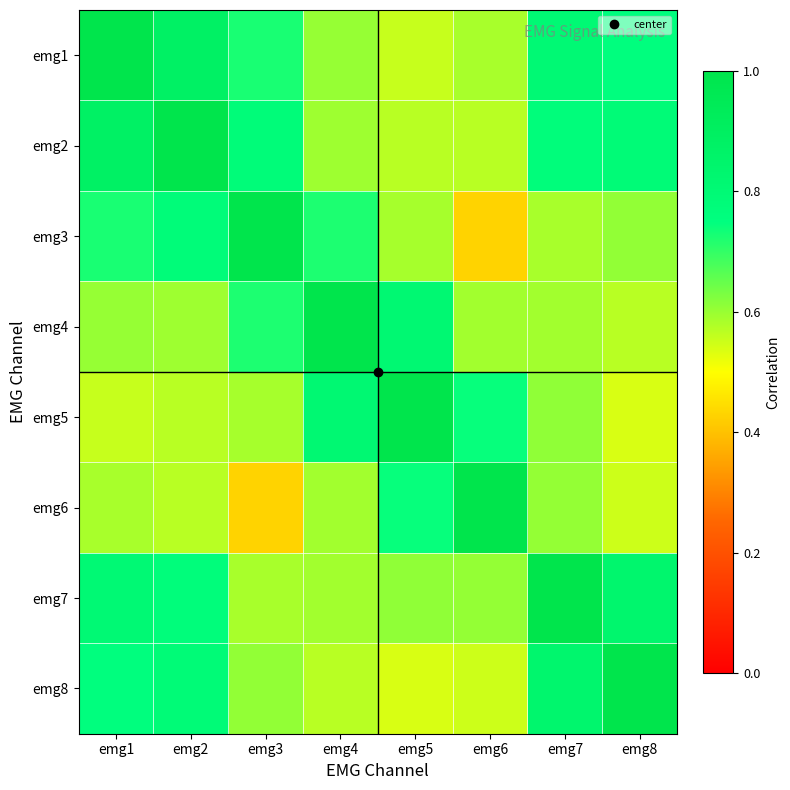

Rank the series at emg6 from highest to lowest value.

emg6, emg5, emg7, emg4, emg1, emg2, emg8, emg3